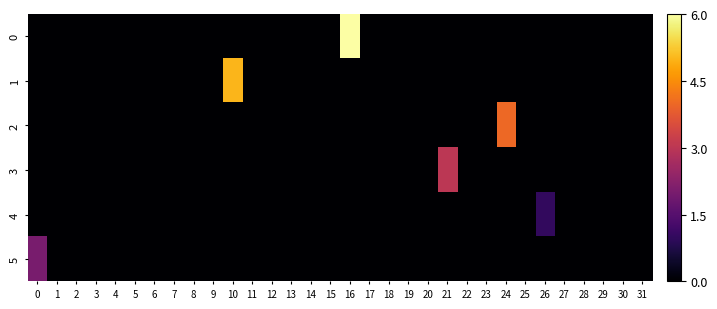

Which series changed the most between 21 and 31?

3